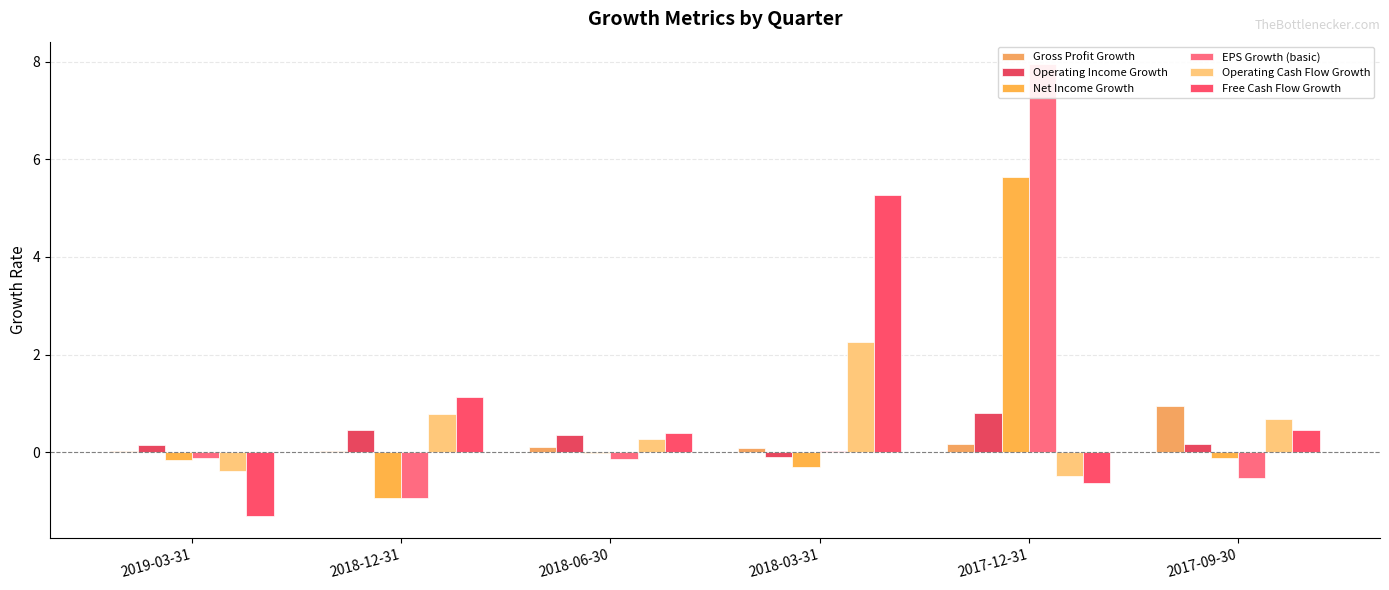

Where is Operating Income Growth nearest to the value 0?

2018-03-31